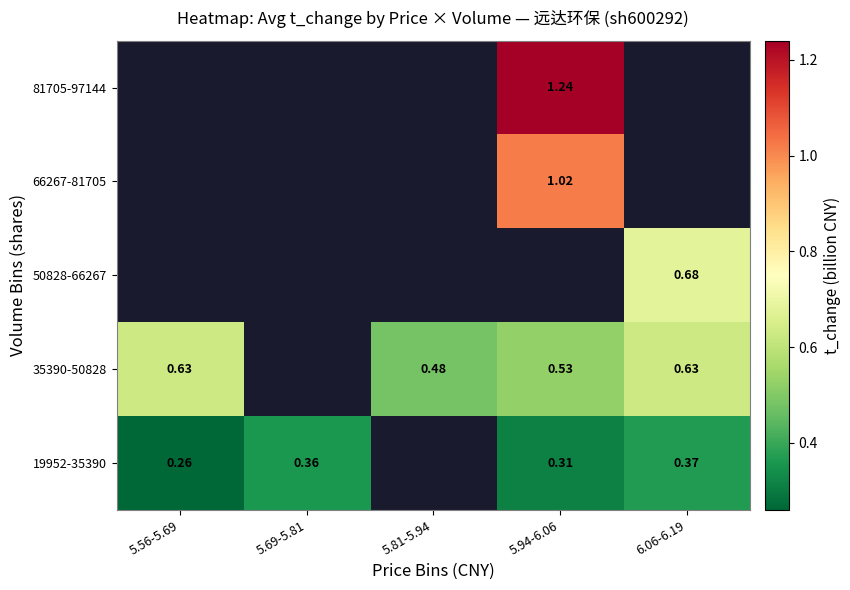

Rank the series by their average value, from lowest to highest.

19952-35390, 35390-50828, 50828-66267, 66267-81705, 81705-97144